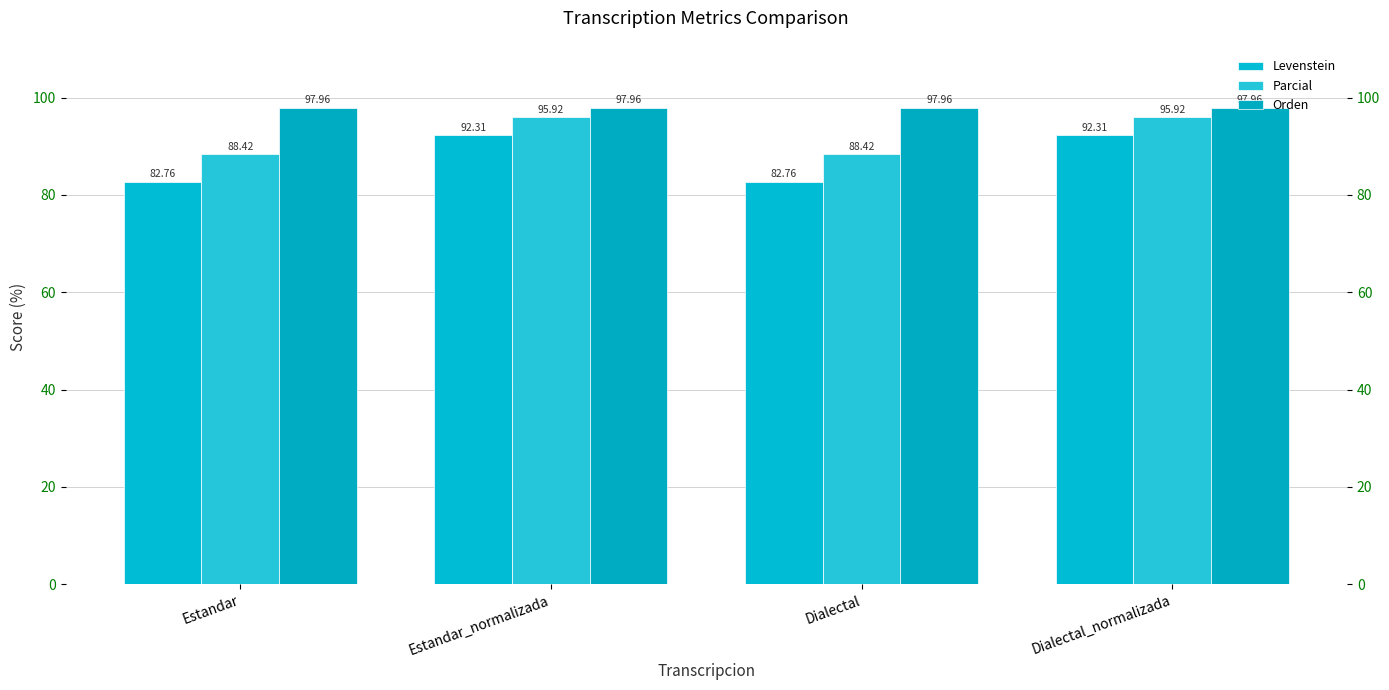

What is the difference between the maximum and minimum values in the Levenstein series?

9.5